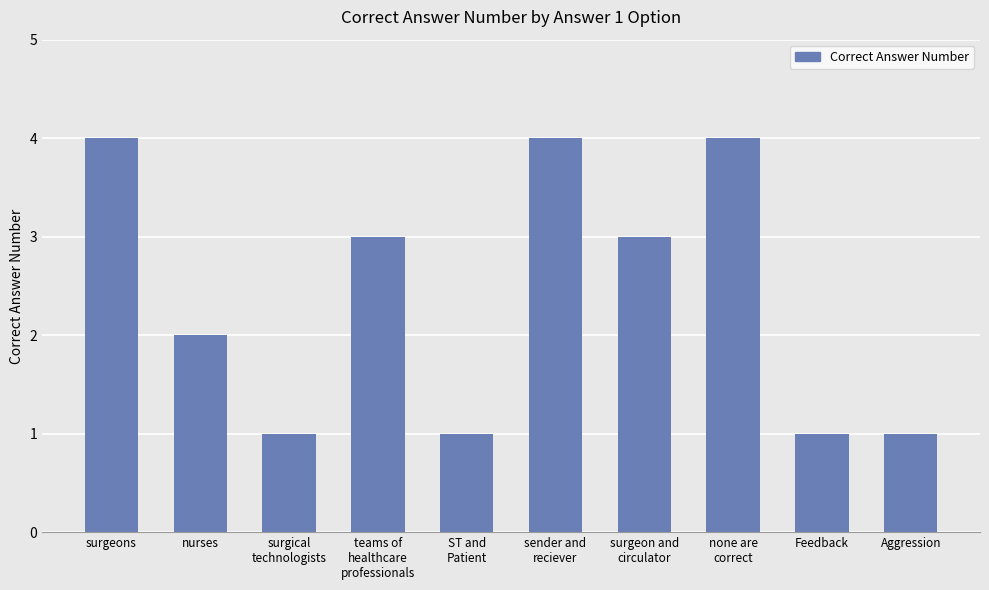

What is the change in value from surgeons to Feedback?

-3